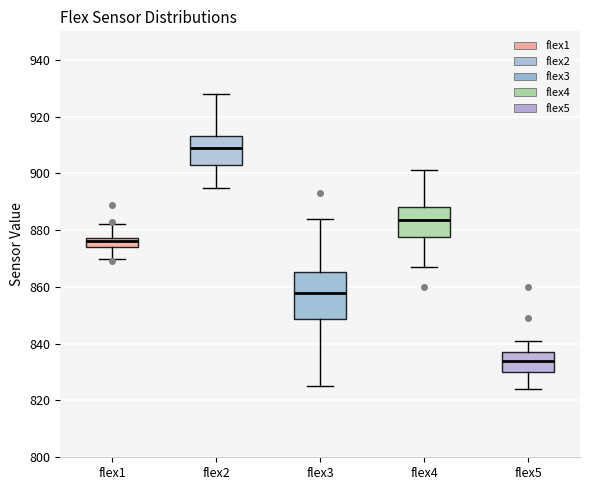

Comparing the boxes themselves (not the whiskers), which one is the tallest?

flex3